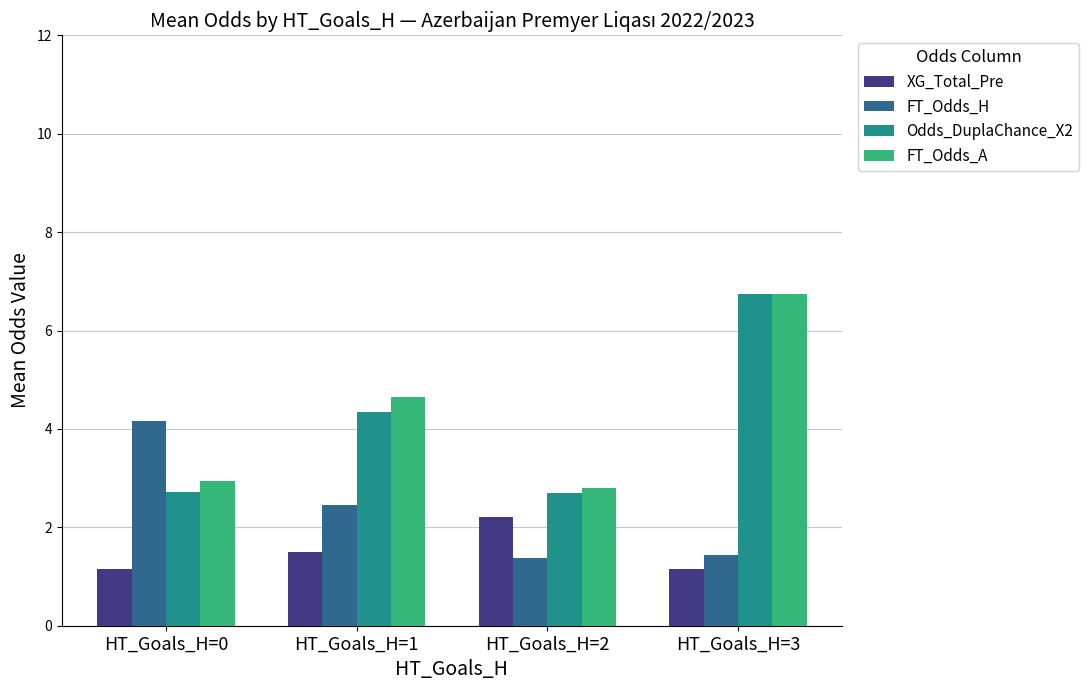

At which category is the sum across all series the highest?

HT_Goals_H=3